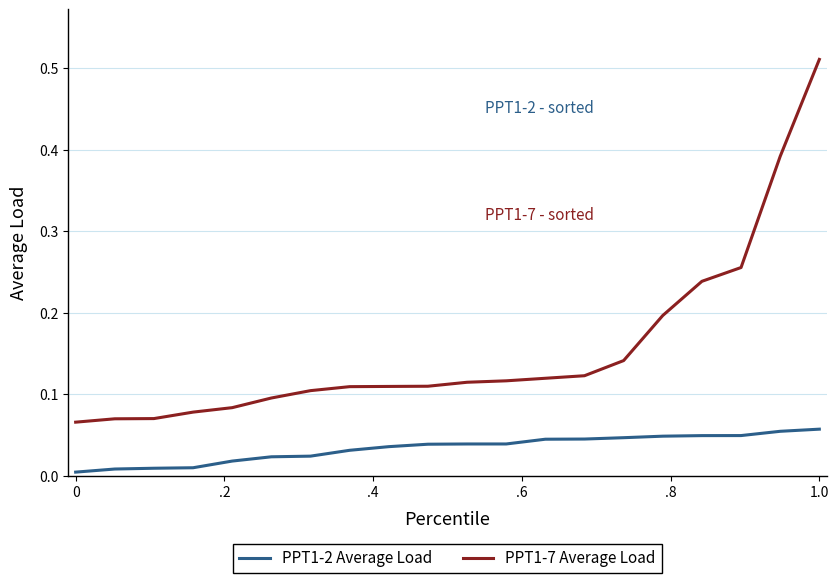

Which series has the widest spread of values?

PPT1-7 Average Load